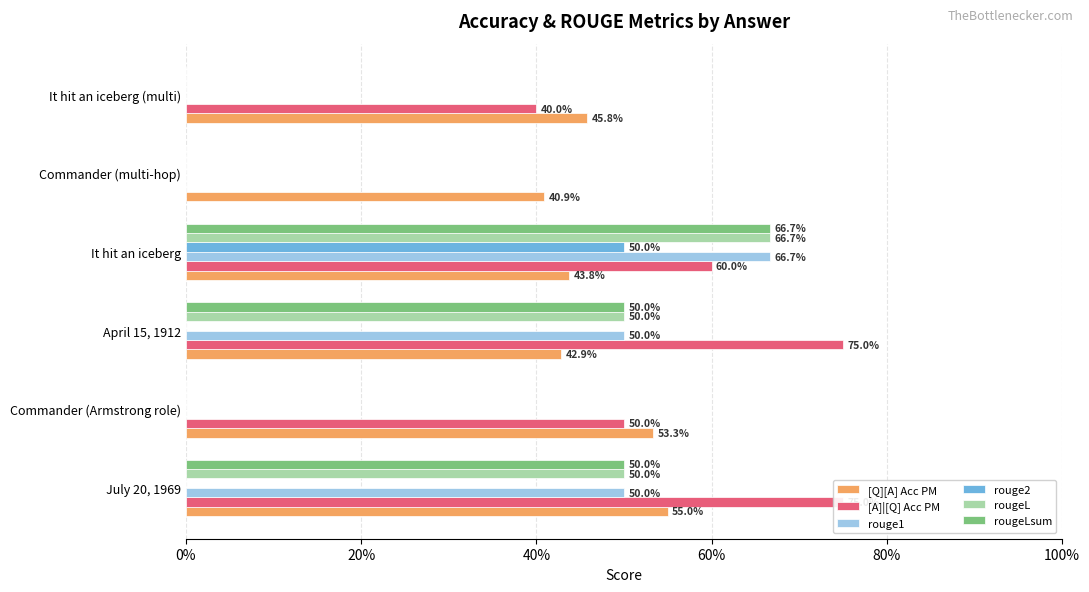

The value of rouge1 at Commander (Armstrong role) is 0.0. True or false?

True